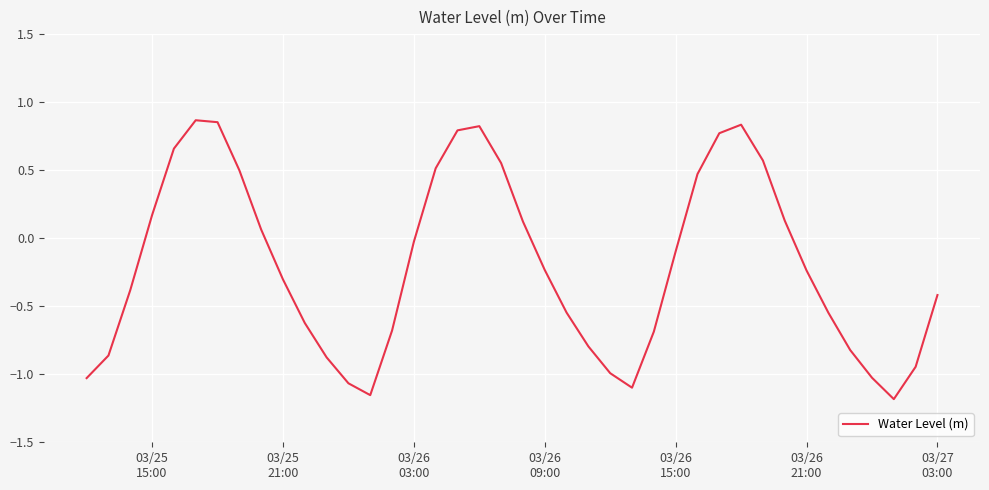

What is the difference between the maximum and minimum values?

2.0